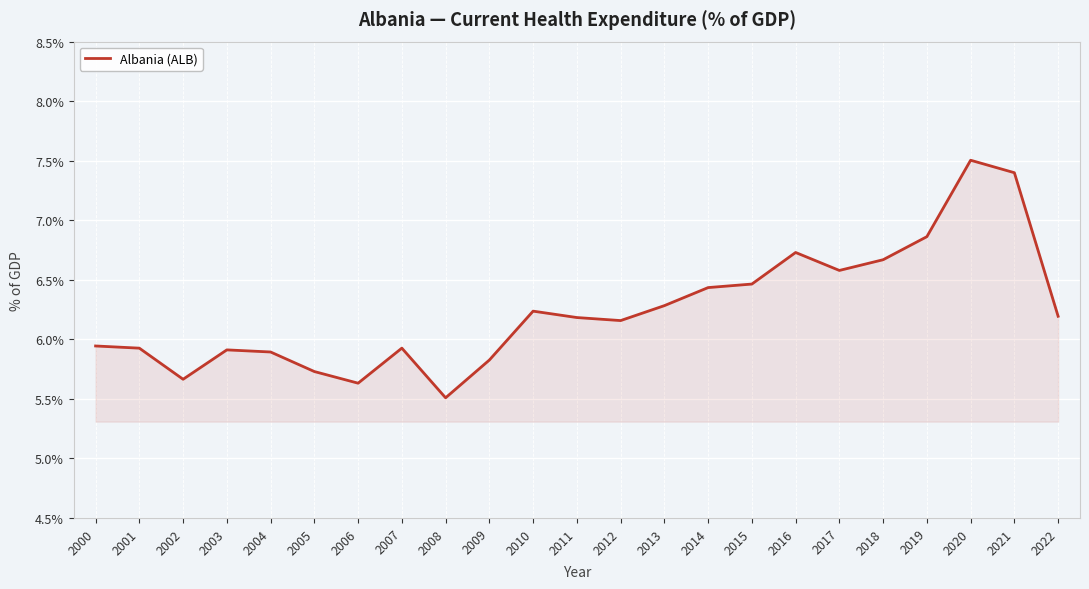

How many values are below 6?

10